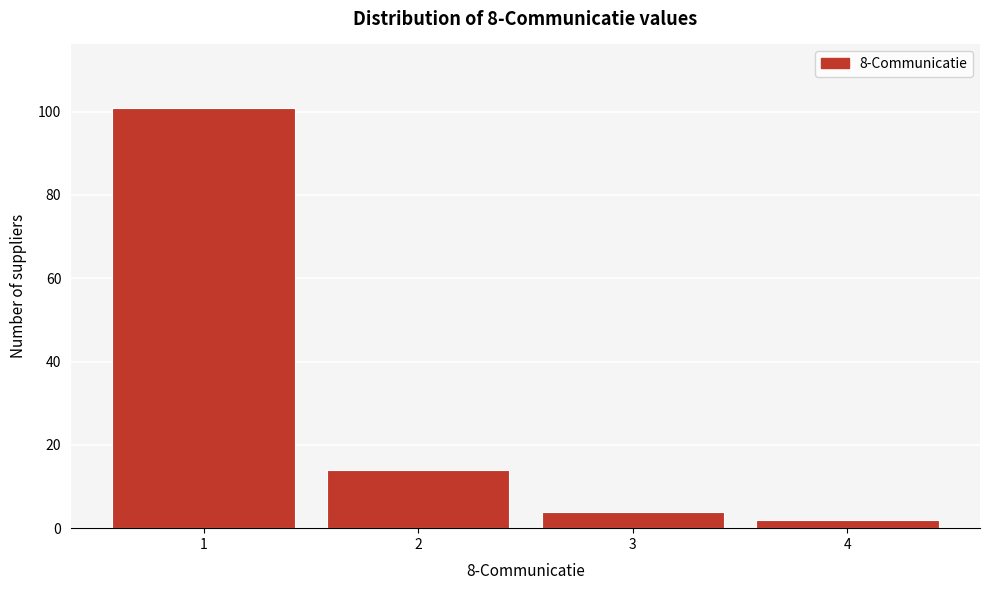

Reading left to right, list all the values displayed in this chart.

1=101	2=14	3=4	4=2